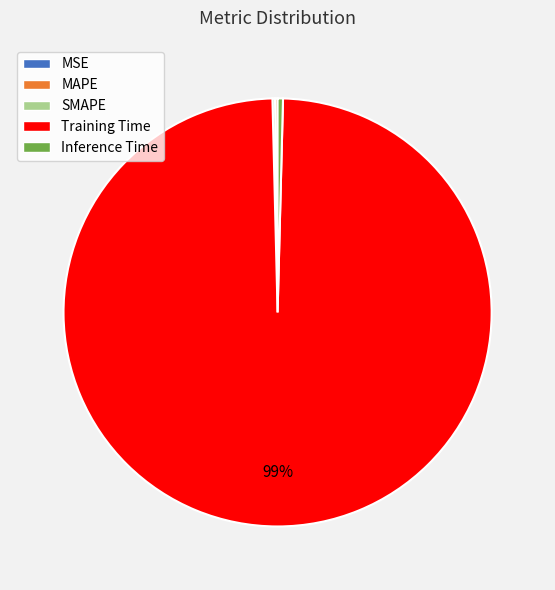

Does Training Time represent more than half of the total?

Yes